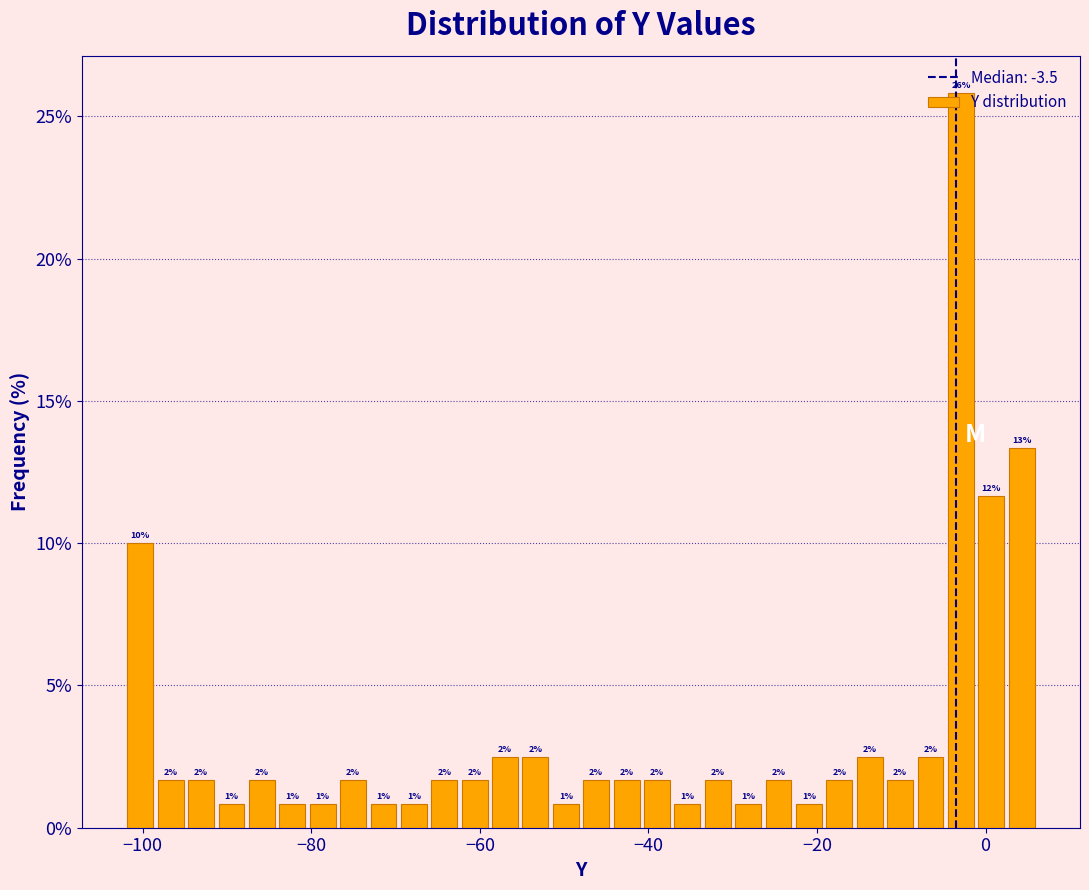

Around what value on the x-axis is the tallest bar? Give the approximate position of its centre, as read against the axis.

-2